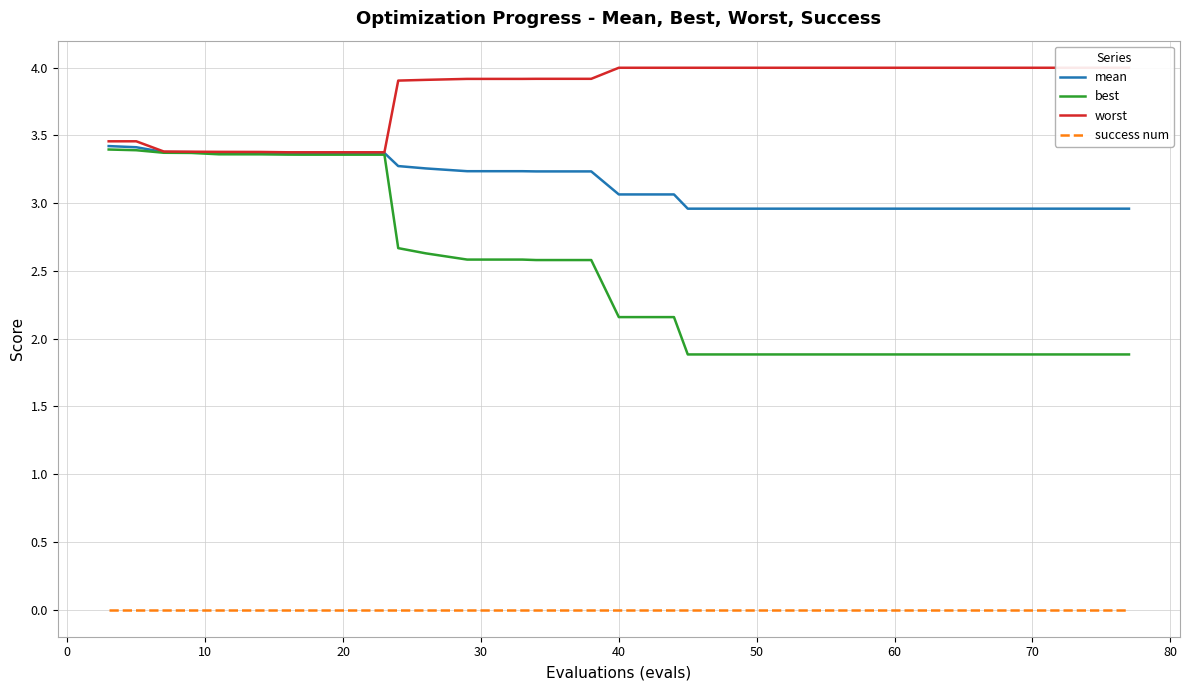

True or false: best and success num cross at least once.

False